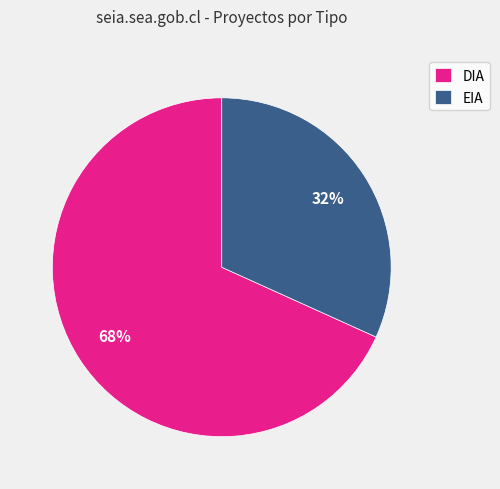

What is the ratio of the value at DIA to the value at EIA?

2.1